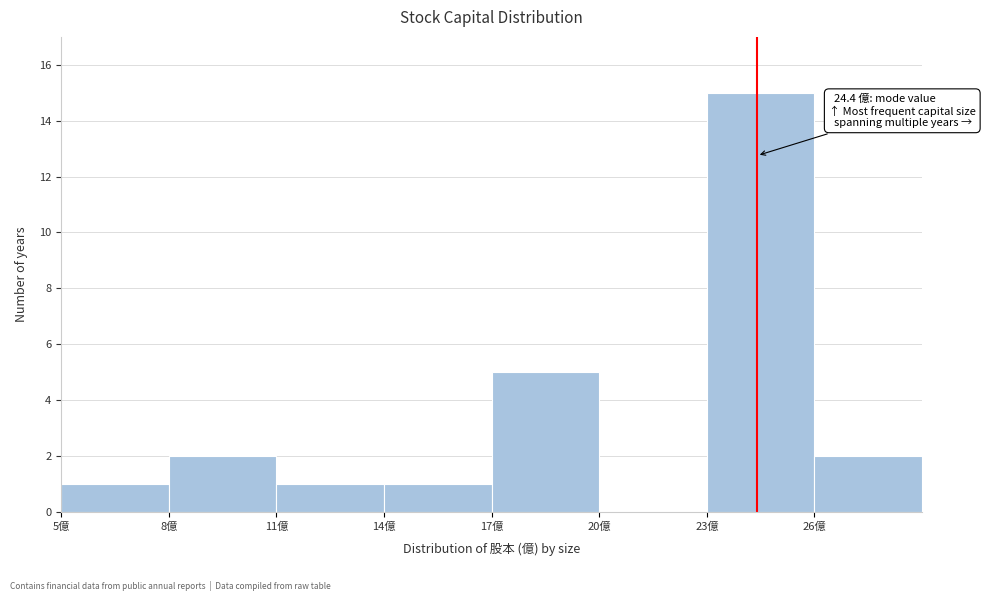

Over which range of the x-axis is the bar tallest?

23 to 26